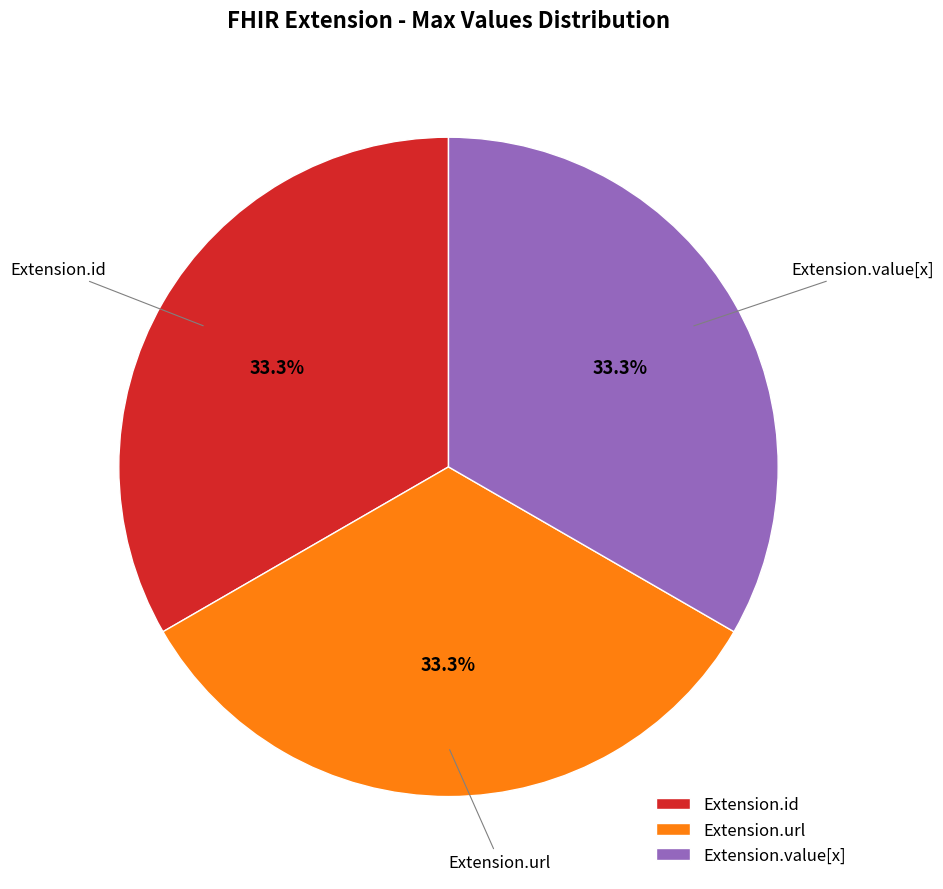

The Extension.value[x] slice represents 8% of the pie. True or false?

False